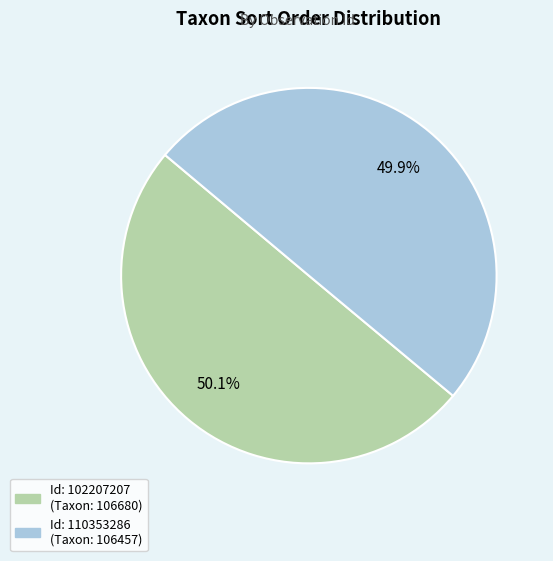

Is there a majority slice in this chart?

Yes